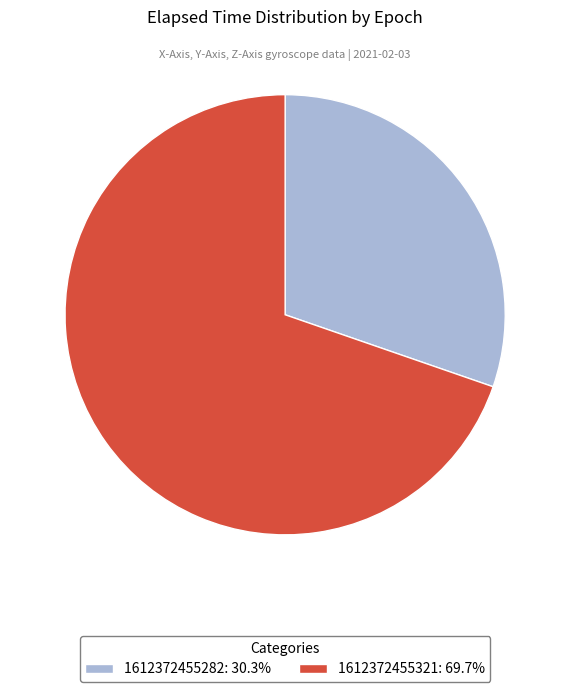

How many slices are in this pie chart?

2